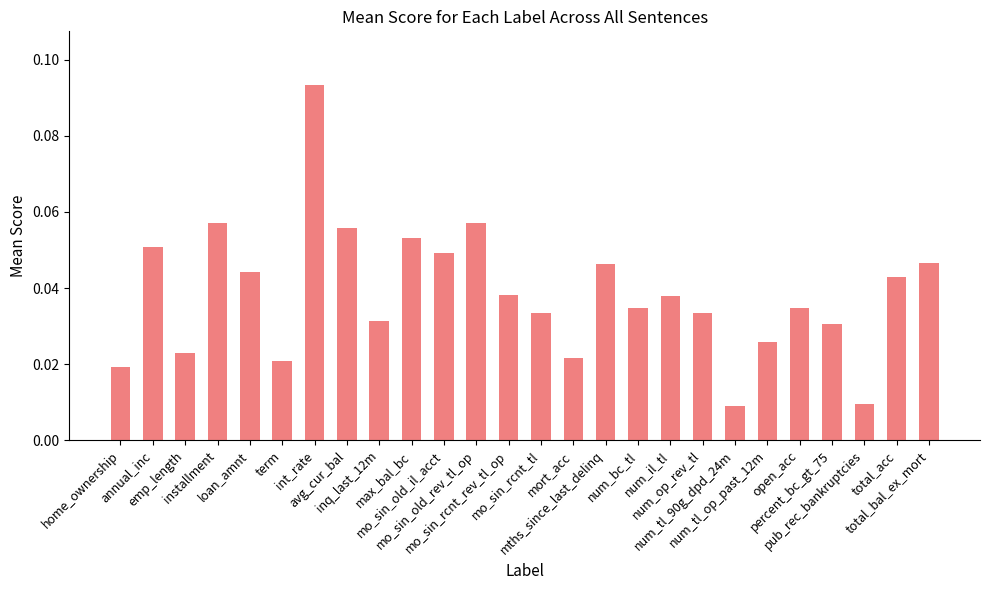

What is the sum of all values?

1.0